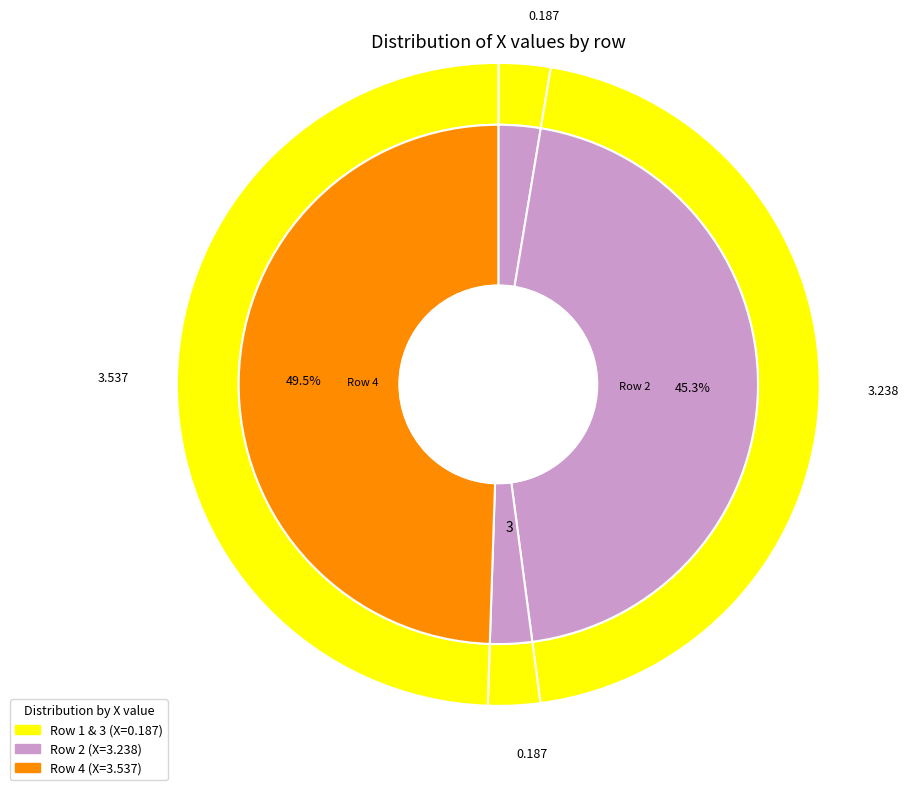

The 4 slice represents 64% of the pie. True or false?

False